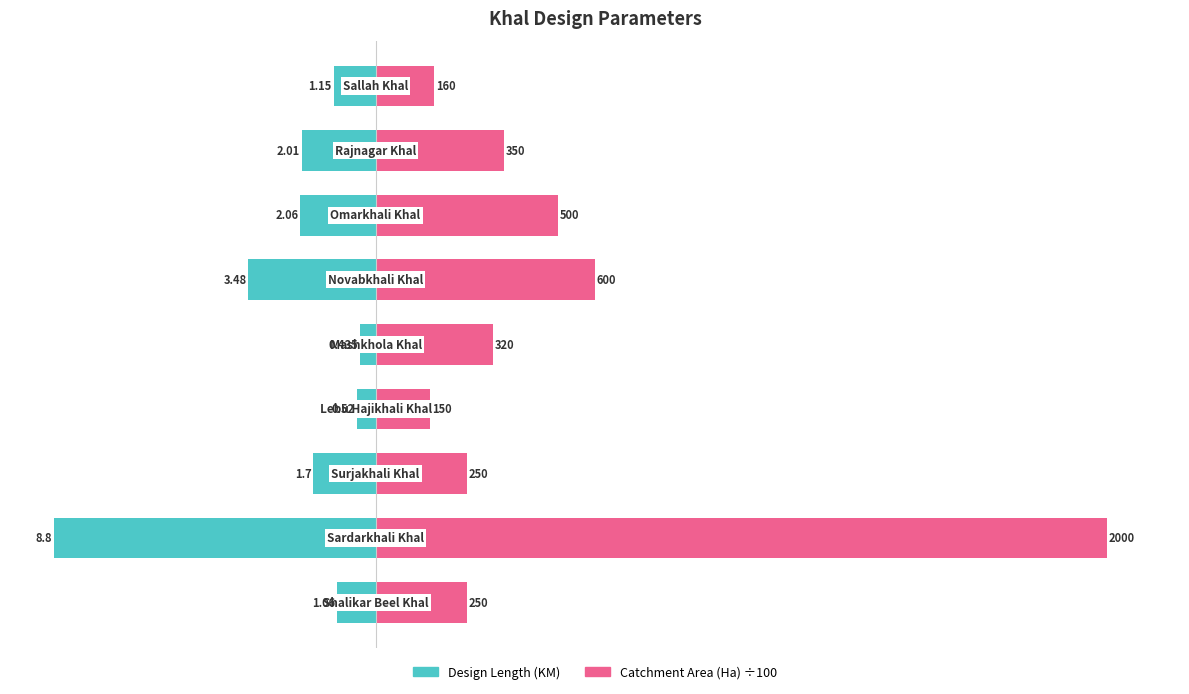

Are the bars horizontal?

Yes